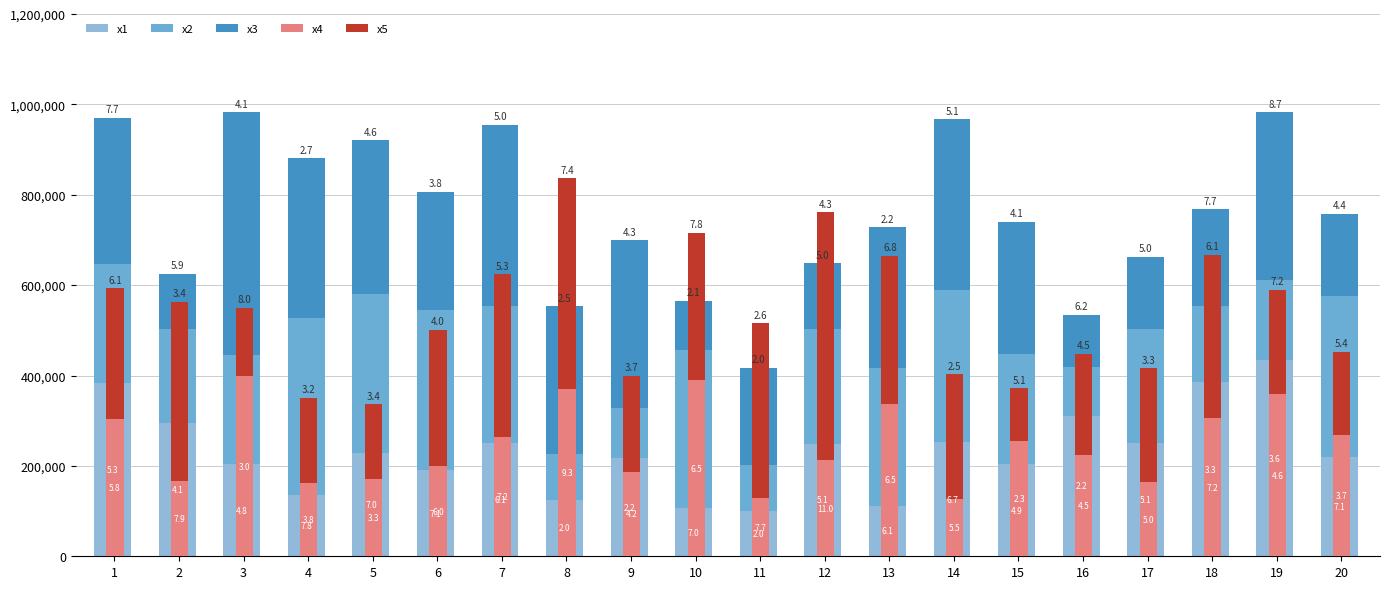

Where is x2 nearest to the value 245860?

15